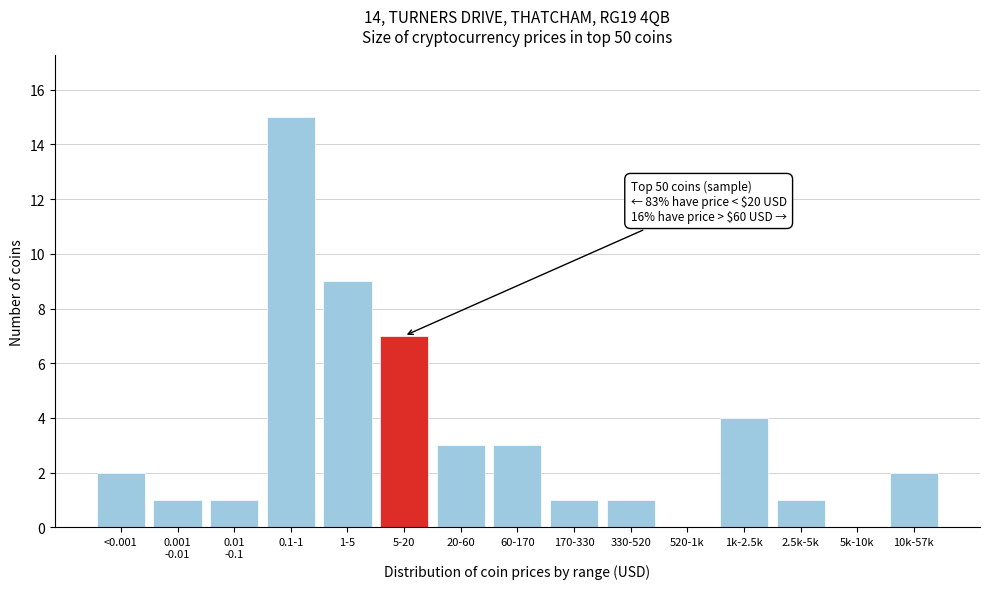

The chart shows a value of 2 at 10k-57k. True or false?

True